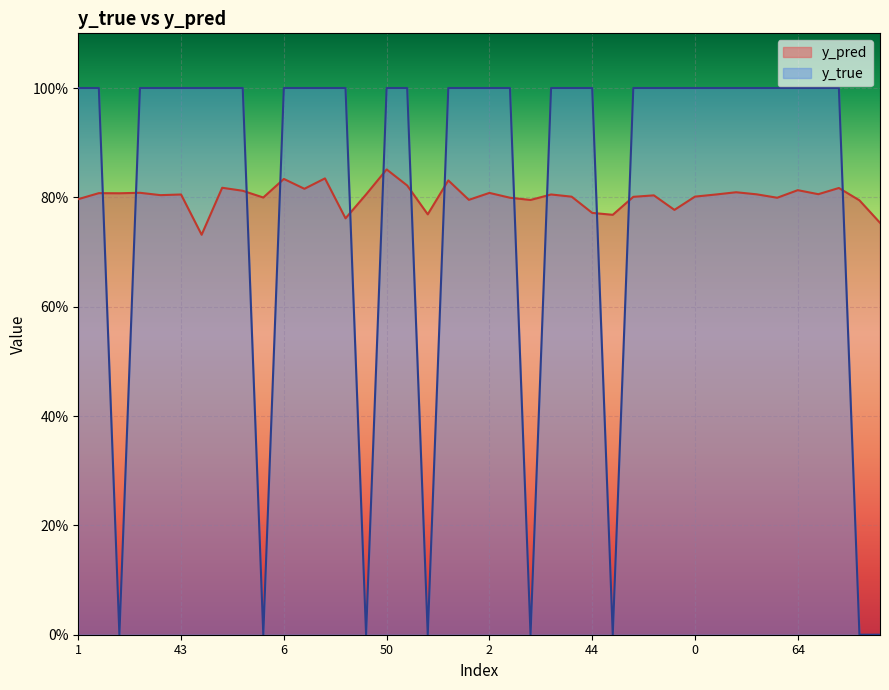

What are all the series names shown in the legend?

y_pred, y_true